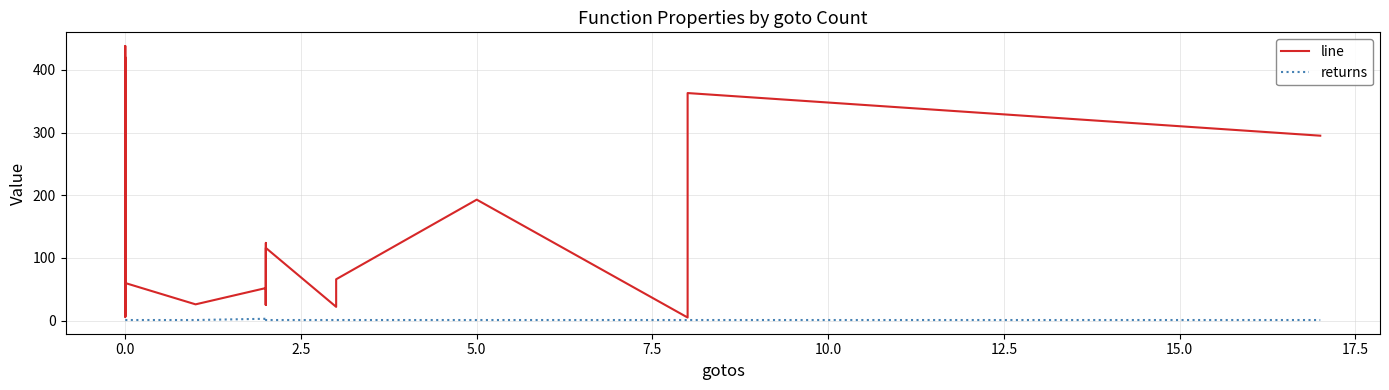

The value of returns at 0.0 is 2. True or false?

False